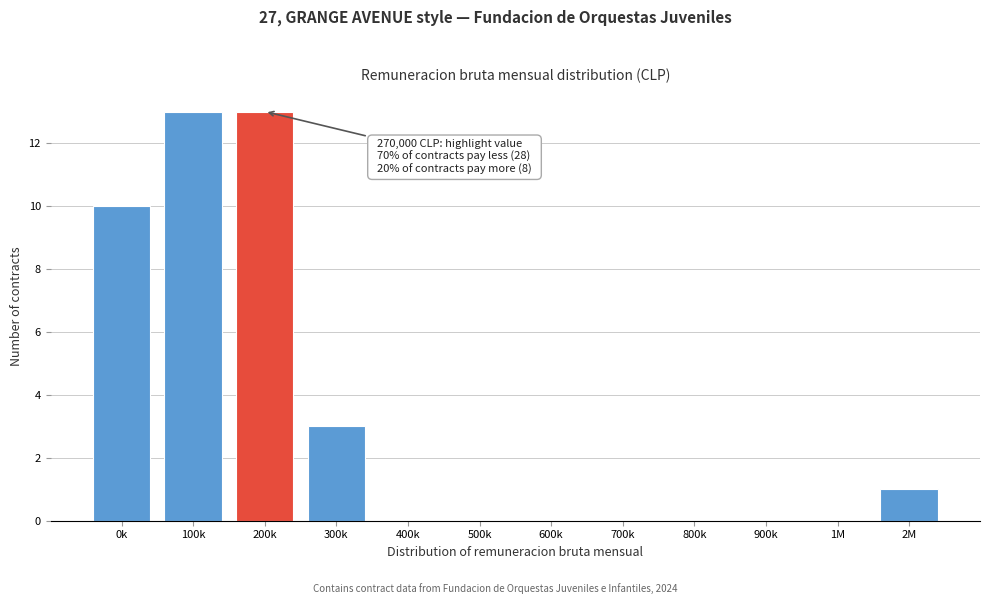

Reading left to right, what are all the values shown in this chart?

0k=10	100k=13	200k=13	300k=3	400k=0	500k=0	600k=0	700k=0	800k=0	900k=0	1M=0	2M=1